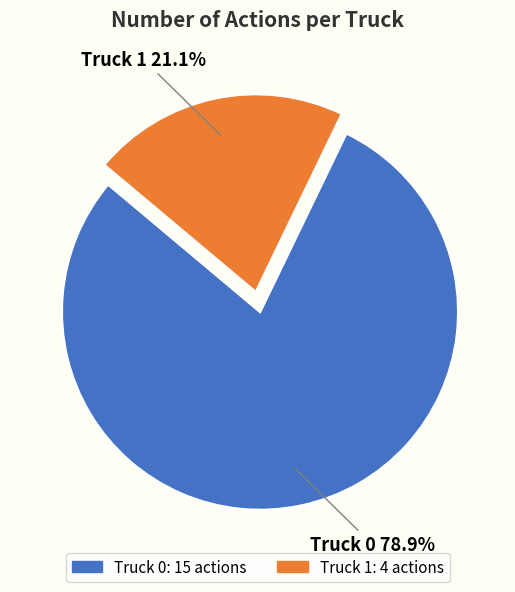

The Truck 0 slice represents 79% of the pie. True or false?

True